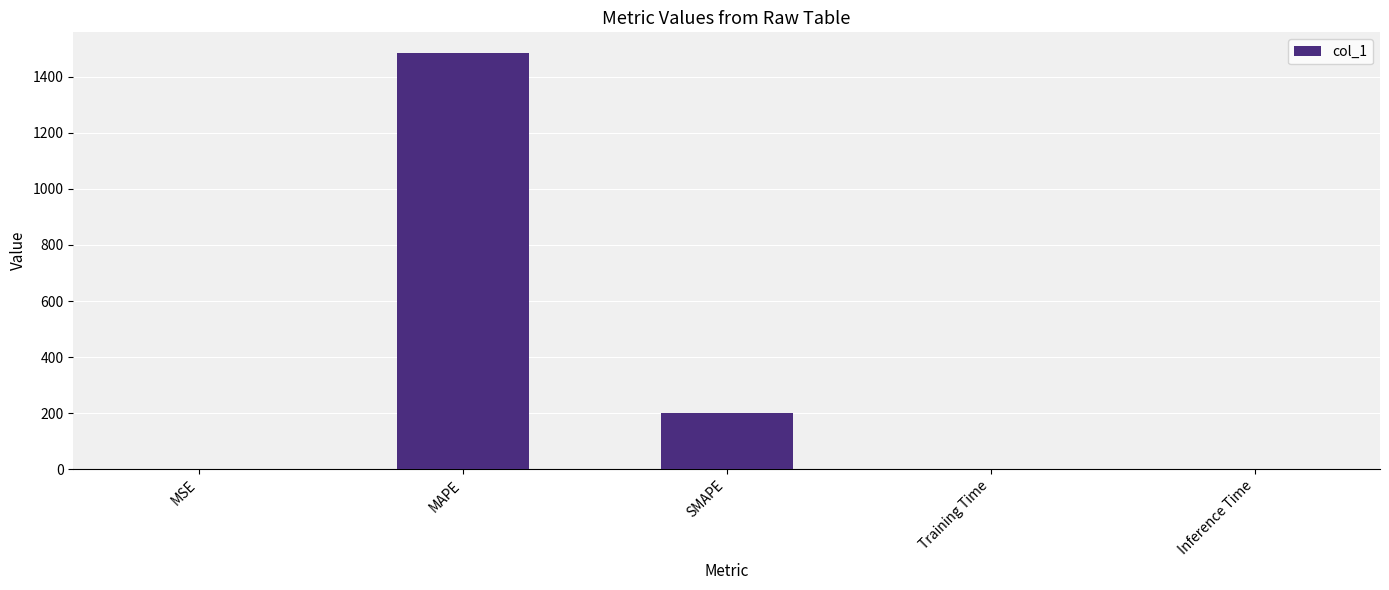

How many data points does each series have?

5